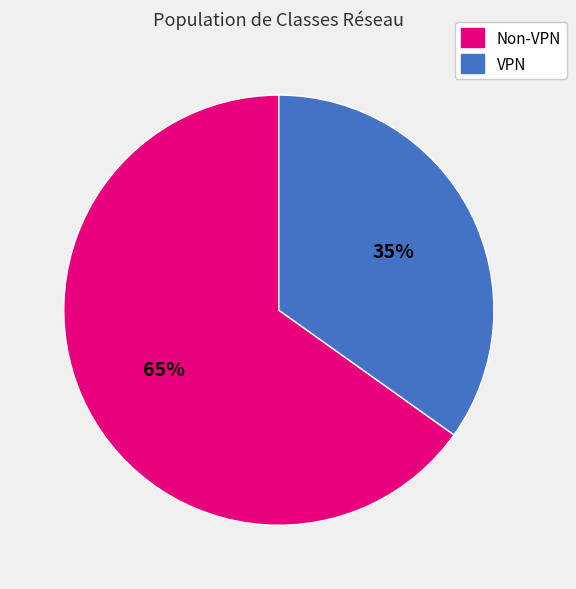

To the nearest percent, what is the average slice percentage?

50%